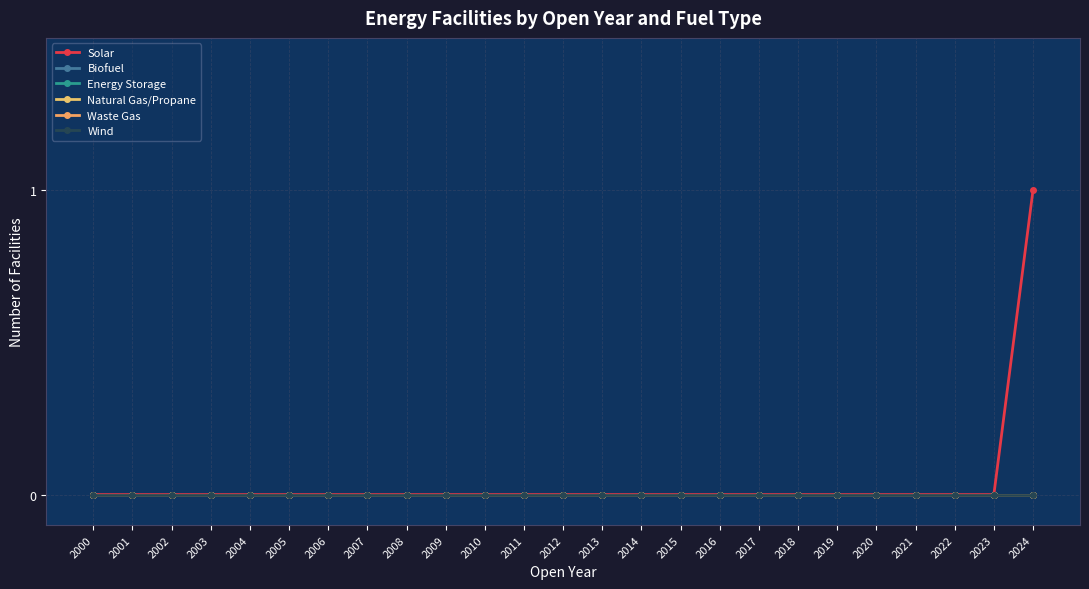

The Solar series shows 0 at 2004. True or false?

True